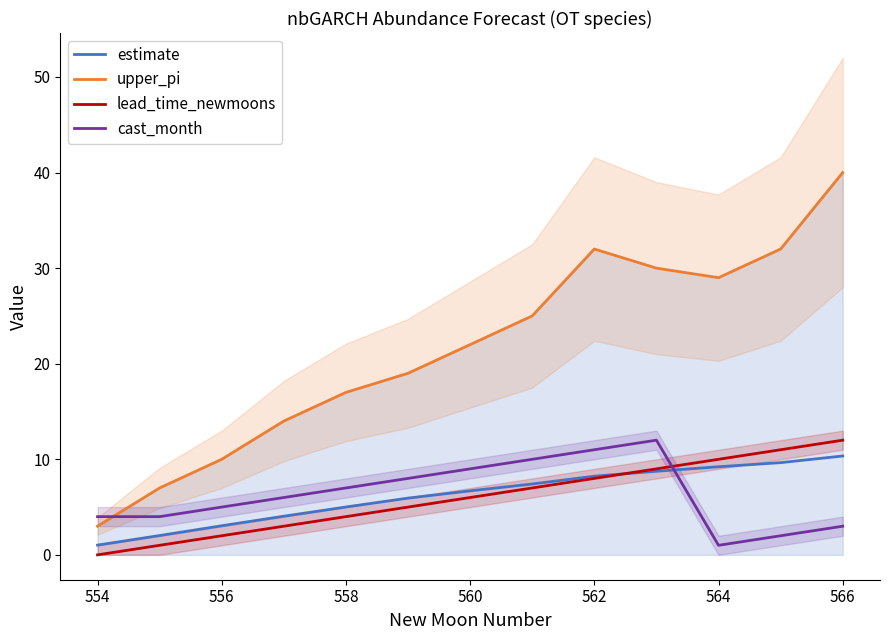

True or false: lead_time_newmoons has a value of 4.0 at 558.

True